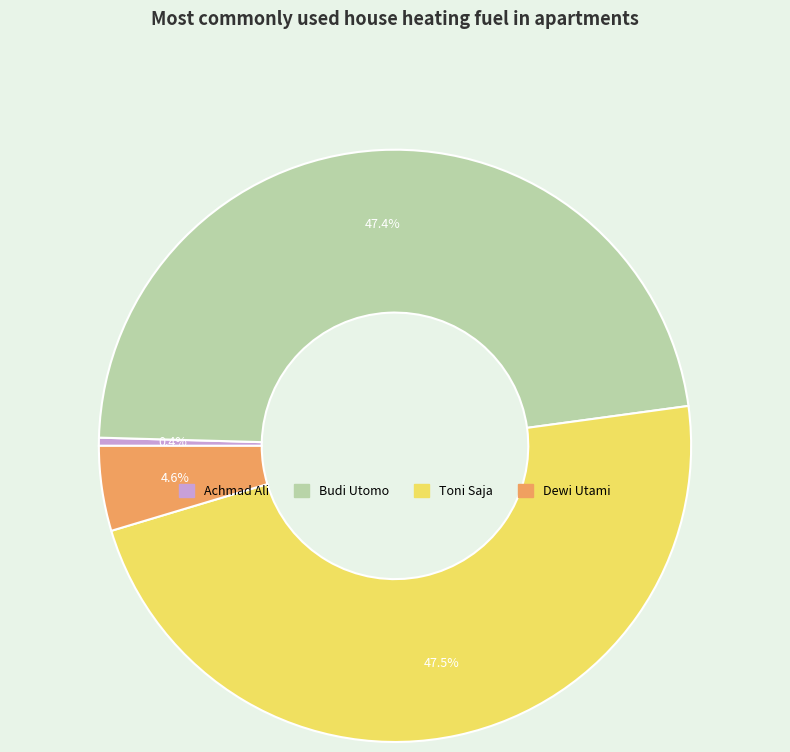

Approximately how many times larger is the value at Dewi Utami compared to Budi Utomo?

0.1